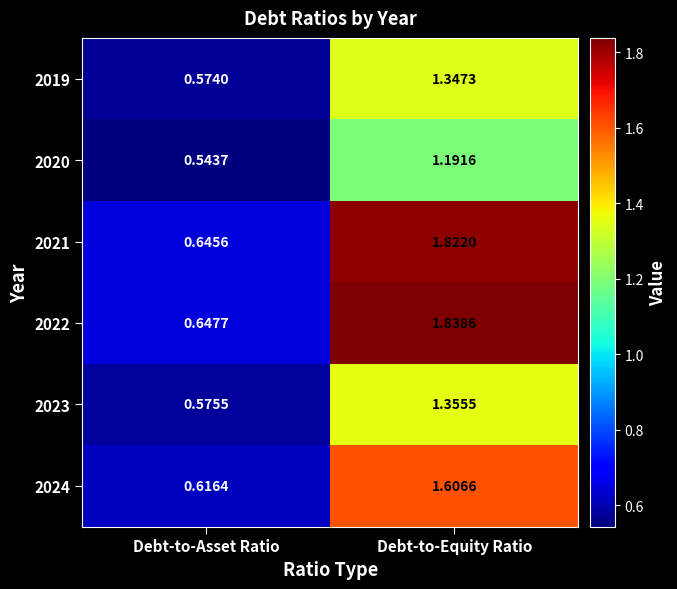

At how many categories does at least one series exceed 1?

1